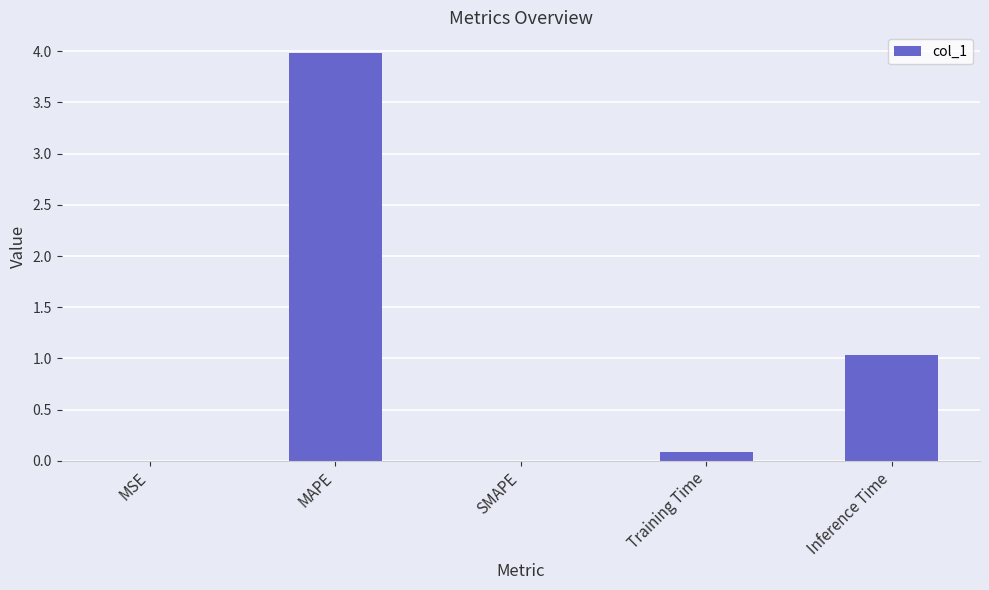

What is the sum of all values?

5.1